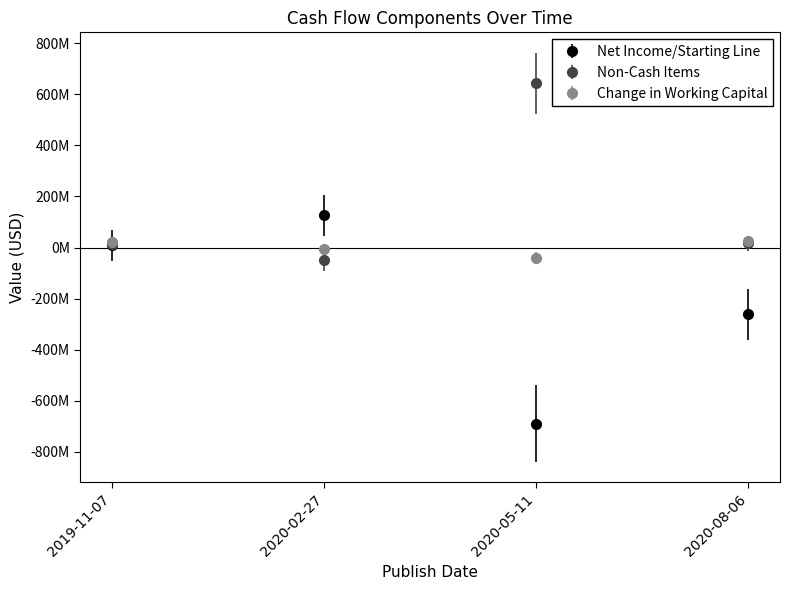

What is the sum of the Net Income/Starting Line values at 2019-11-07 and 2020-08-06?

-252000000